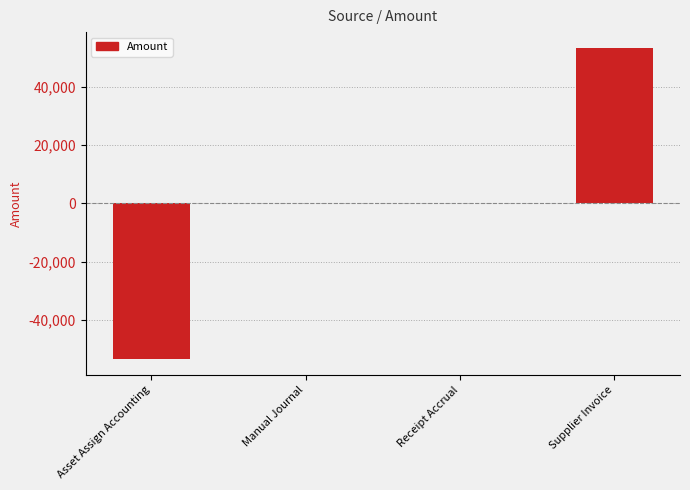

What is the maximum value shown in the chart?

53366.6